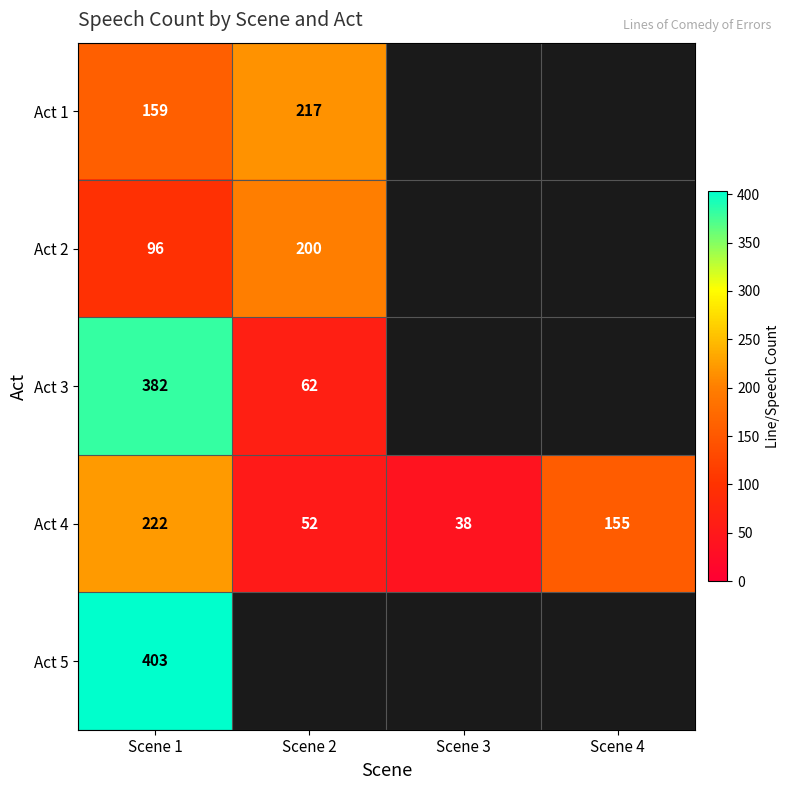

True or false: Act 2 has a value of 96 at Scene 1.

True